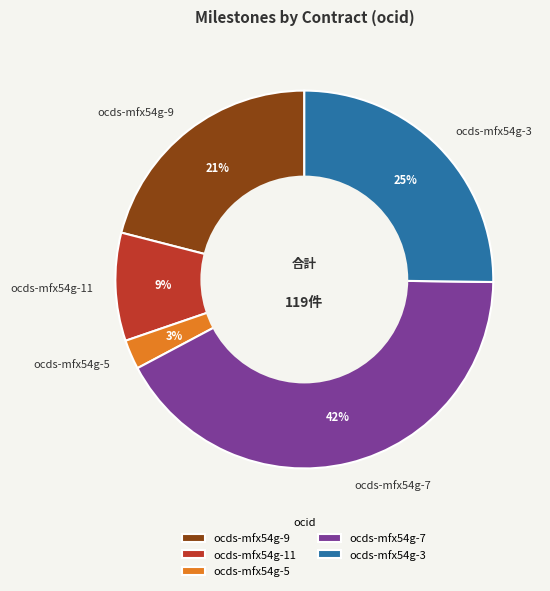

The ocds-mfx54g-9 slice represents 15% of the pie. True or false?

False